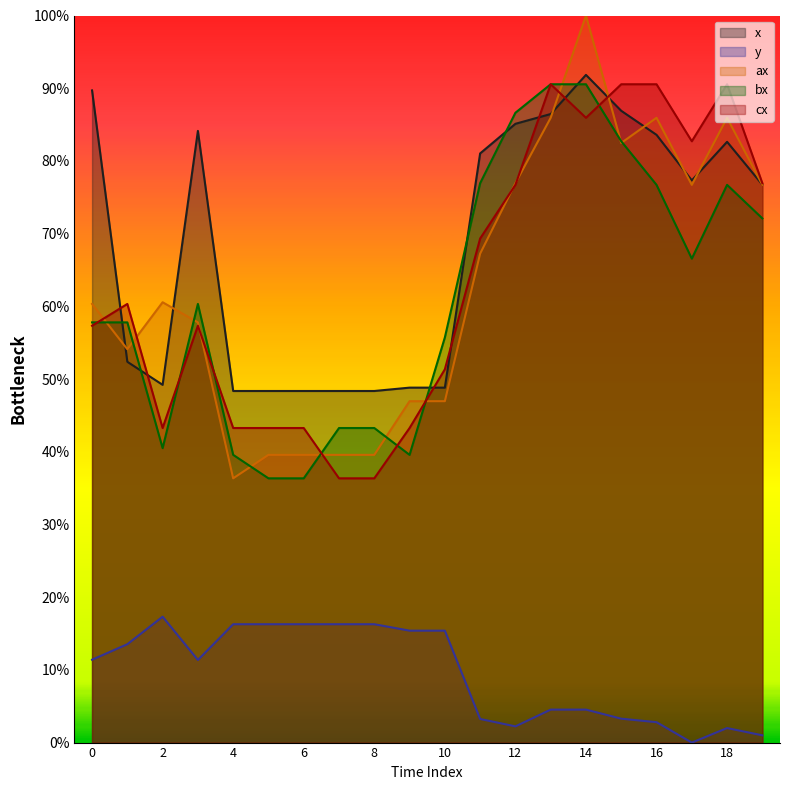

Where is y nearest to the value 0?

17